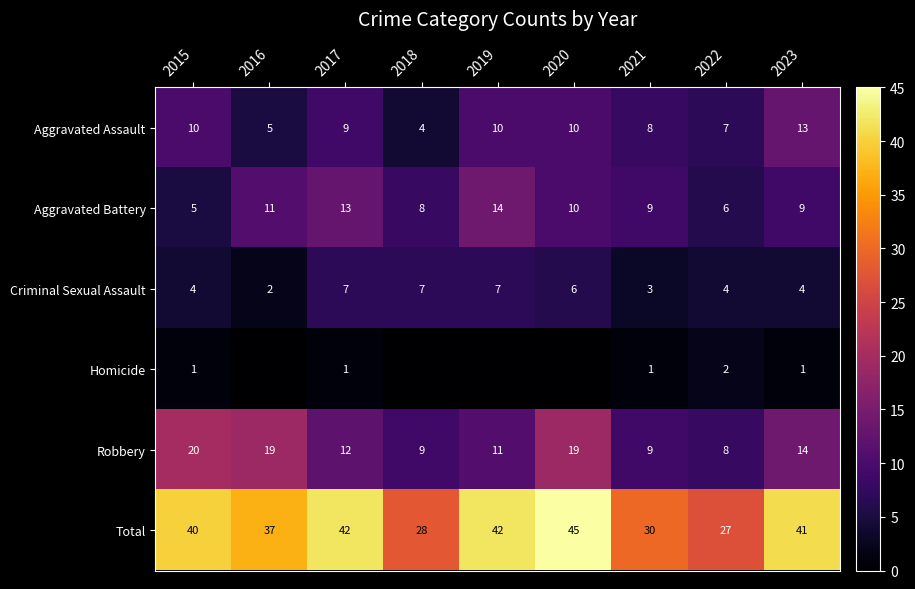

What is the minimum value for Total?

27